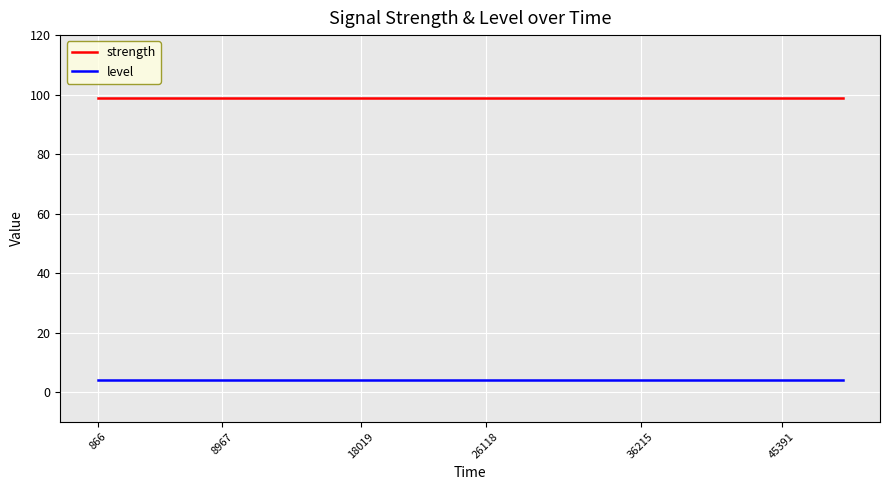

Rank the series by their average value, from lowest to highest.

level, strength